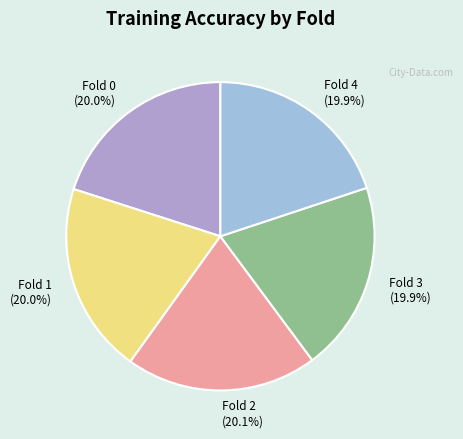

Do Fold 2 and Fold 1 together represent more than half of the pie?

No